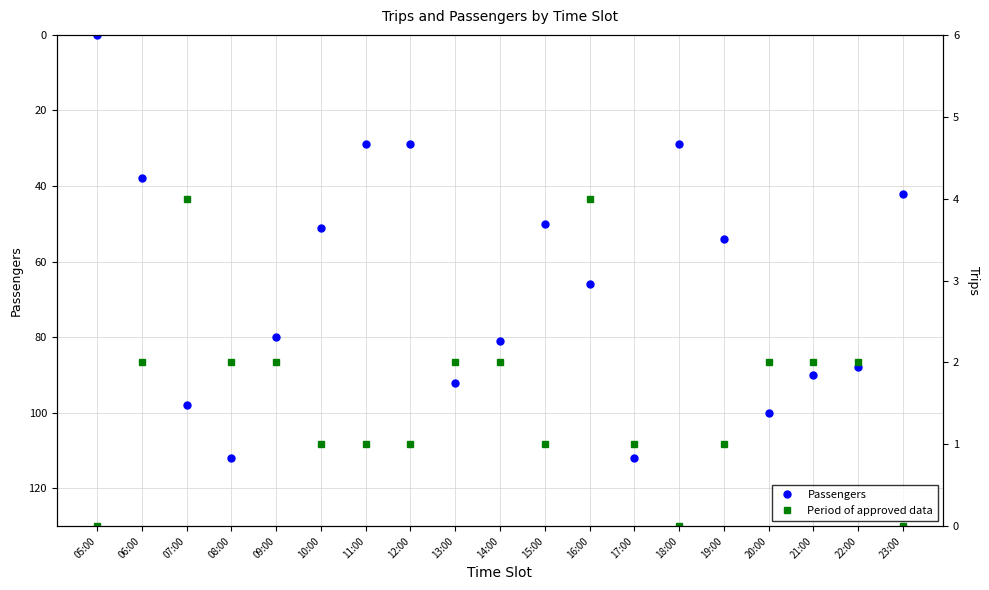

Which has a higher value, 14:00 or 17:00?

17:00